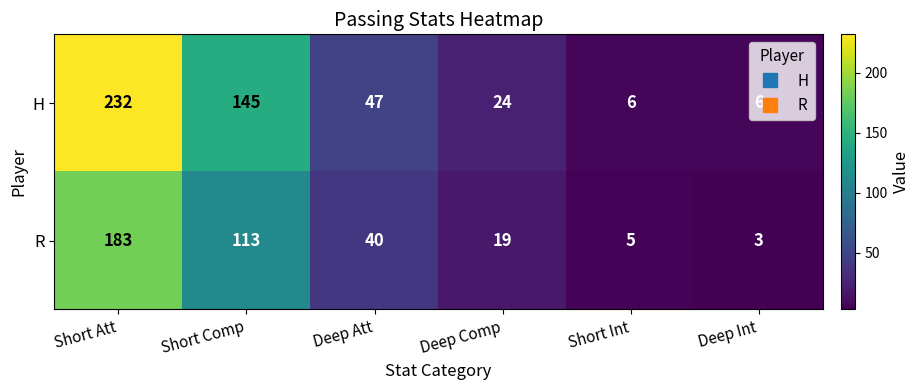

List the series in order of their overall mean, highest first.

H, R